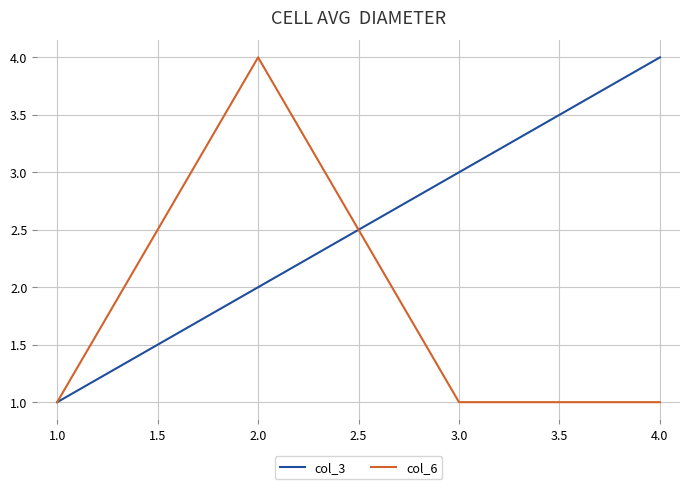

Count the number of categories in the chart.

4